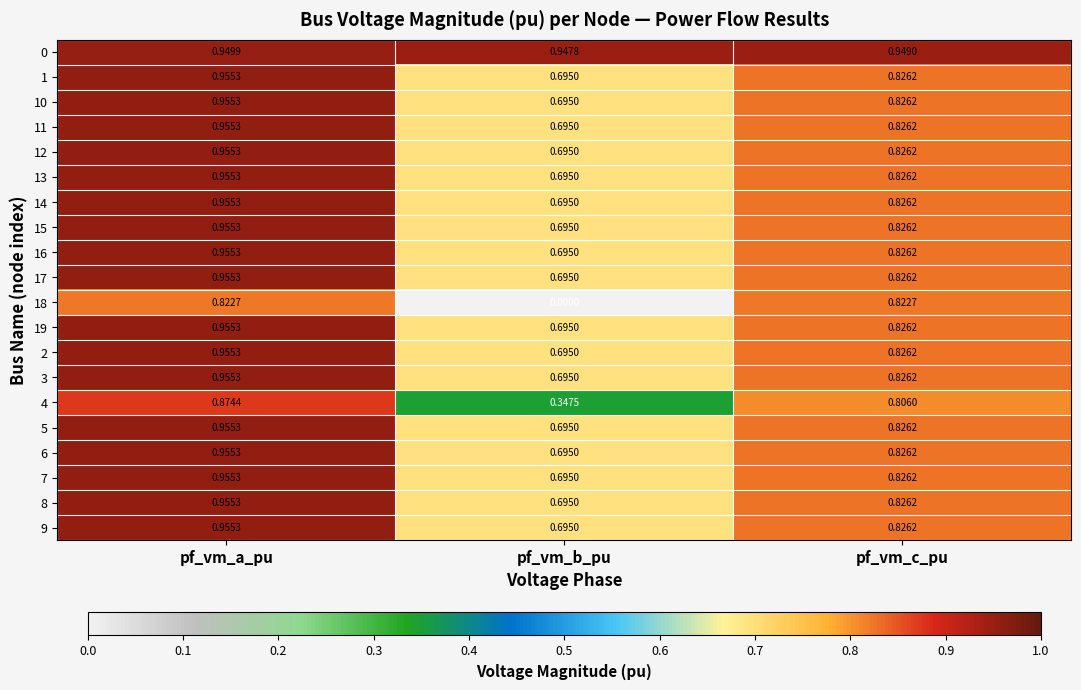

Rank the categories by 15 value from lowest to highest.

pf_vm_b_pu, pf_vm_c_pu, pf_vm_a_pu